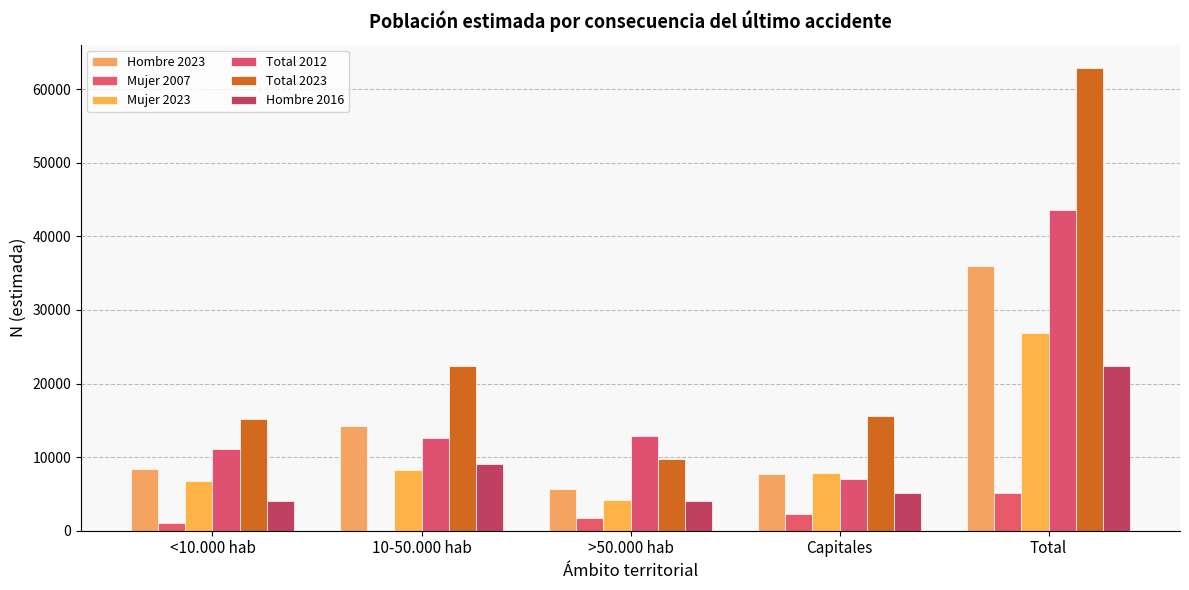

Reading left to right, transcribe all the data shown in this chart.

Hombre 2023: <10.000 hab=8425	10-50.000 hab=14181	>50.000 hab=5684	Capitales=7710	Total=36000
Mujer 2007: <10.000 hab=1021	10-50.000 hab=0	>50.000 hab=1711	Capitales=2328	Total=5060
Mujer 2023: <10.000 hab=6693	10-50.000 hab=8201	>50.000 hab=4124	Capitales=7895	Total=26913
Total 2012: <10.000 hab=11162	10-50.000 hab=12573	>50.000 hab=12825	Capitales=6996	Total=43556
Total 2023: <10.000 hab=15118	10-50.000 hab=22382	>50.000 hab=9808	Capitales=15605	Total=62913
Hombre 2016: <10.000 hab=4054	10-50.000 hab=9073	>50.000 hab=4044	Capitales=5194	Total=22365